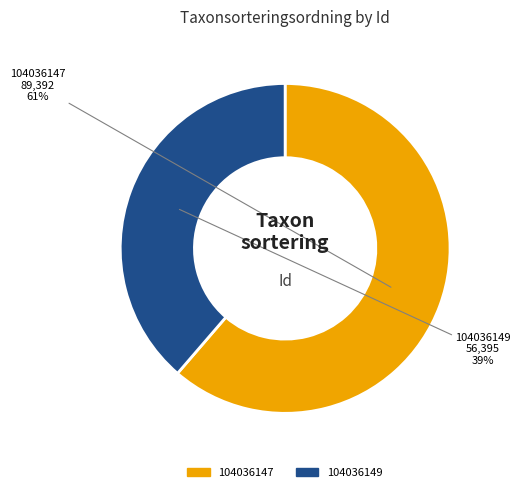

Do 104036149 and 104036147 together represent more than half of the pie?

Yes